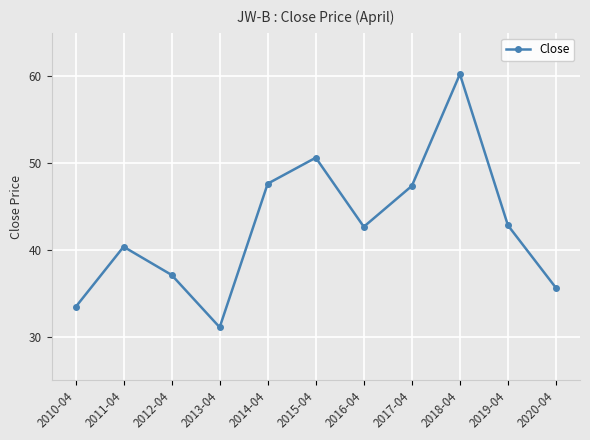

What is the maximum value shown in the chart?

60.2